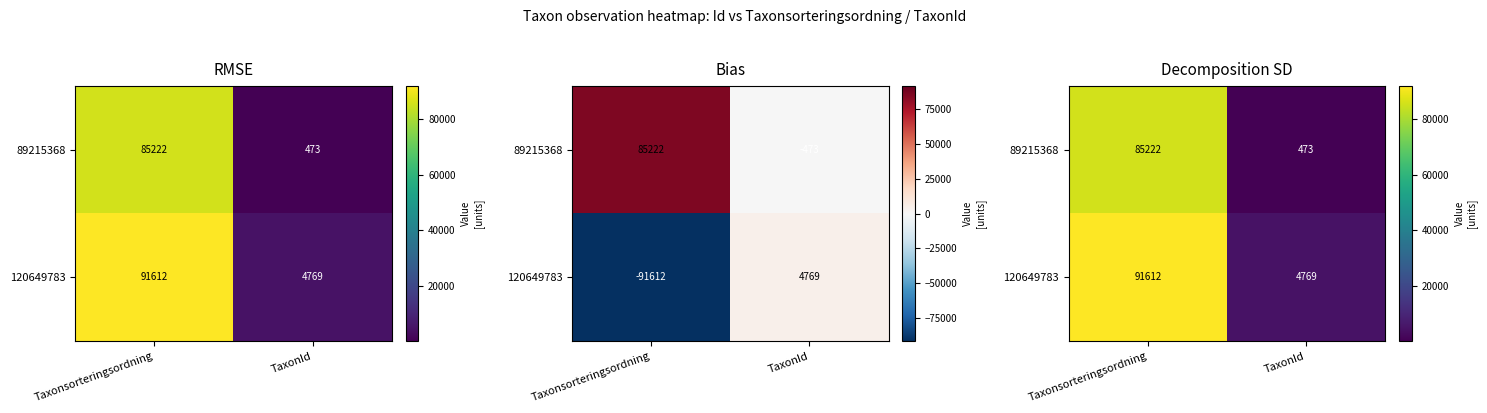

What is the average value of the 89215368 series?

42848